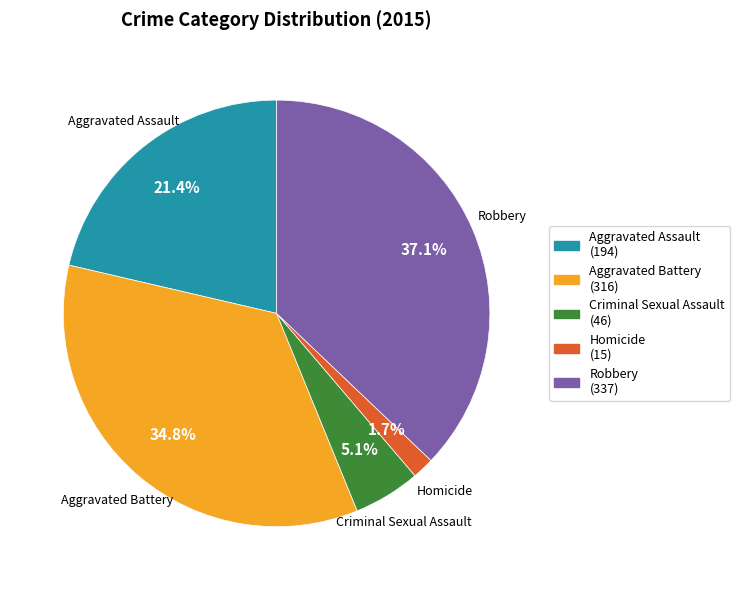

Count the number of slices in the pie.

5